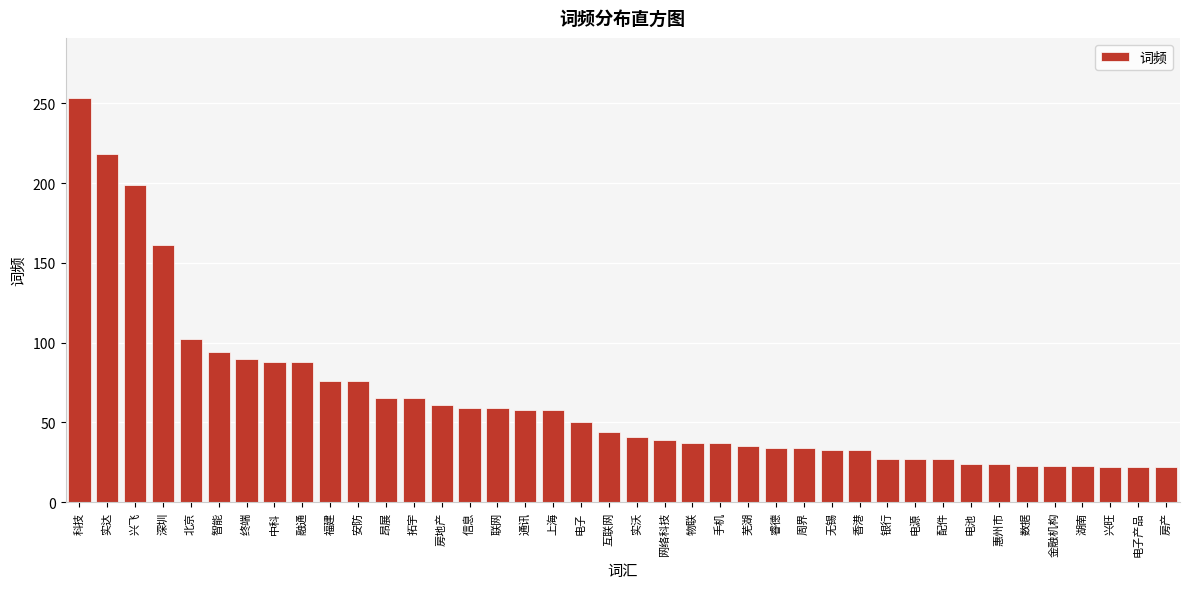

The chart shows a value of 60 at 实沃. True or false?

False